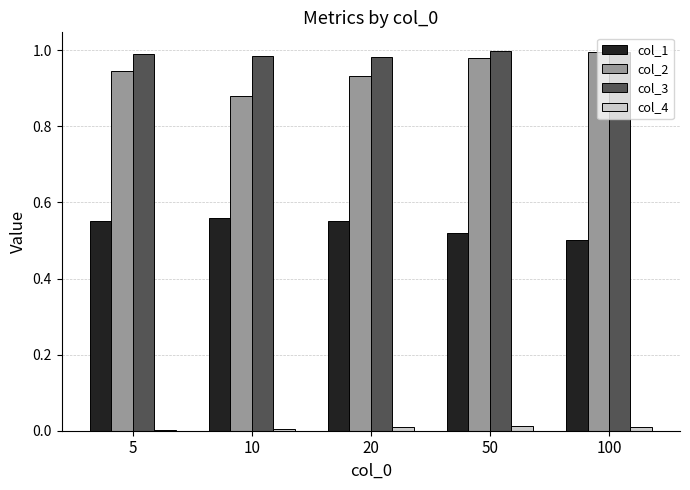

Which series has the largest range (max minus min)?

col_2